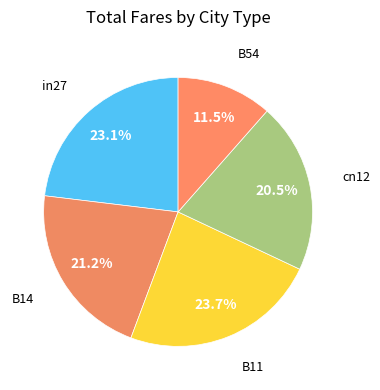

How many segments does this pie chart have?

5